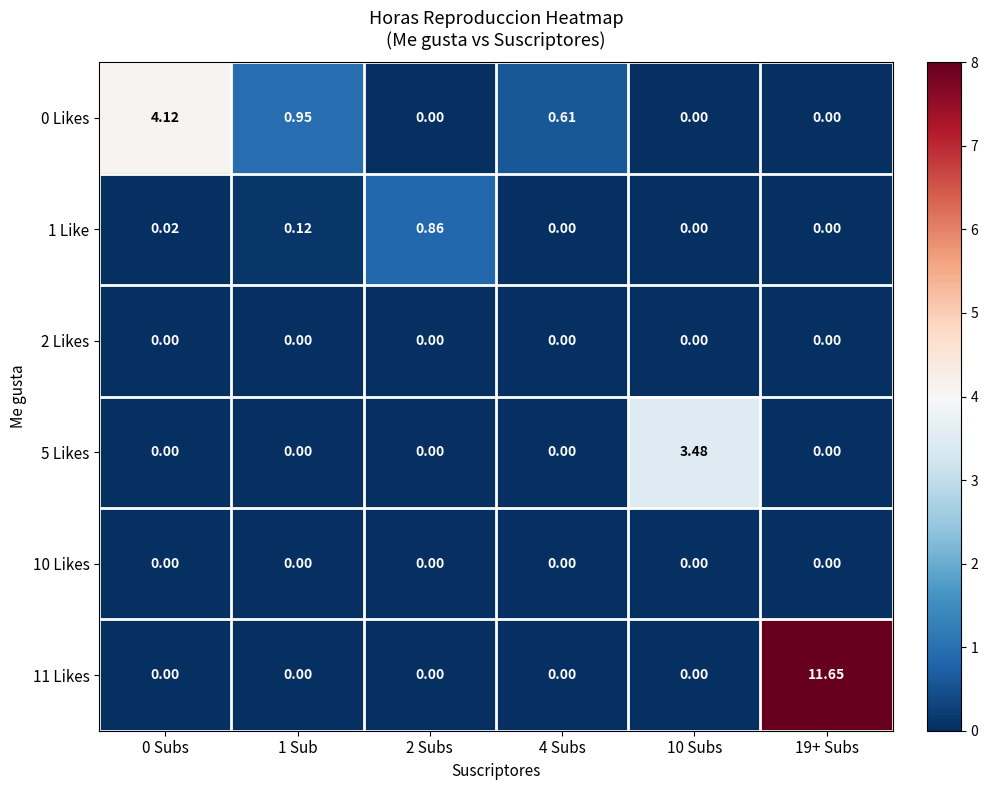

Reading right to left, transcribe all the data shown in this chart.

0 Likes: 19+ Subs=0.0	10 Subs=0.0	4 Subs=0.6	2 Subs=0.0	1 Sub=0.9	0 Subs=4.1
1 Like: 19+ Subs=0.0	10 Subs=0.0	4 Subs=0.0	2 Subs=0.9	1 Sub=0.1	0 Subs=0.0
2 Likes: 19+ Subs=0.0	10 Subs=0.0	4 Subs=0.0	2 Subs=0.0	1 Sub=0.0	0 Subs=0.0
5 Likes: 19+ Subs=0.0	10 Subs=3.5	4 Subs=0.0	2 Subs=0.0	1 Sub=0.0	0 Subs=0.0
10 Likes: 19+ Subs=0.0	10 Subs=0.0	4 Subs=0.0	2 Subs=0.0	1 Sub=0.0	0 Subs=0.0
11 Likes: 19+ Subs=11.7	10 Subs=0.0	4 Subs=0.0	2 Subs=0.0	1 Sub=0.0	0 Subs=0.0